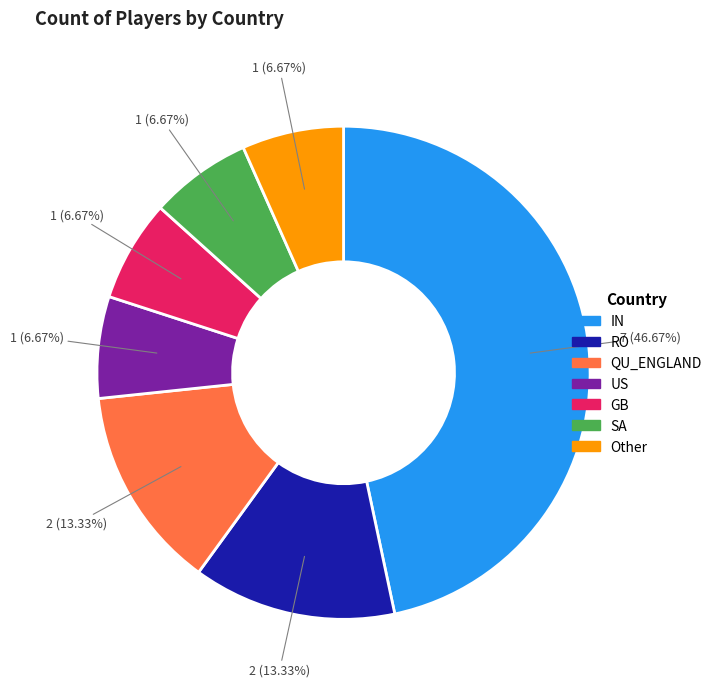

How many slices are in this pie chart?

7